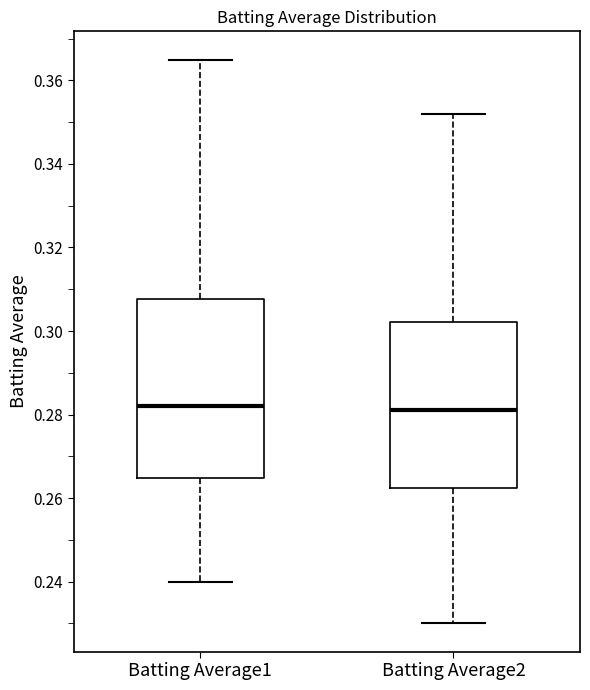

Reading left to right, read every box against the y-axis: the position of its median line, the range the box covers, and the ends of its whiskers. The values are not printed on the chart, so give them approximately, as read against the axis.

Batting Average1: median 0.282, box 0.264 to 0.308, whiskers 0.240 to 0.366
Batting Average2: median 0.282, box 0.262 to 0.302, whiskers 0.230 to 0.352